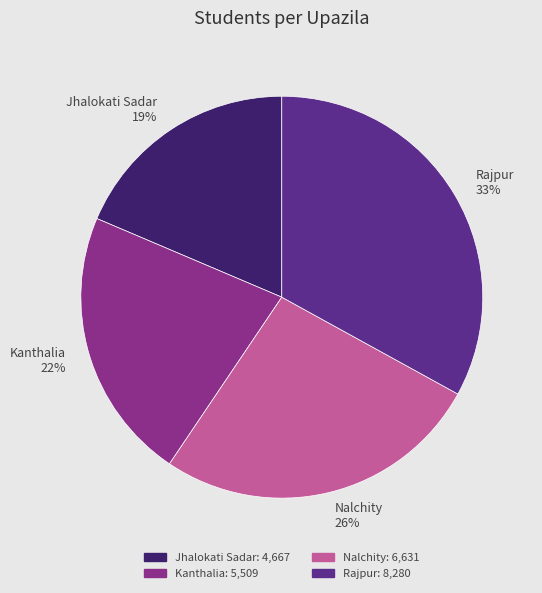

To the nearest percent, what percentage of the pie is Jhalokati Sadar?

19%